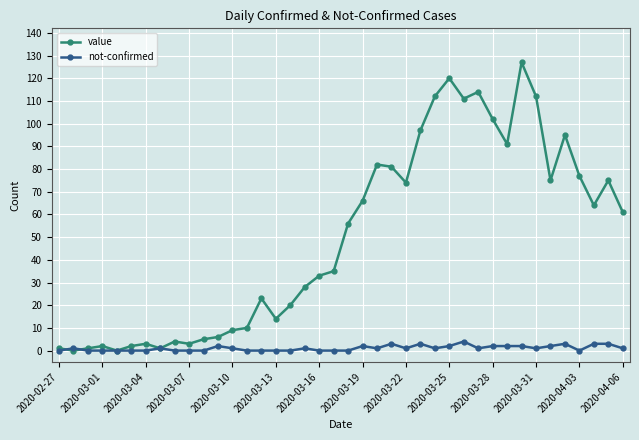

Reading left to right, extract all data points from this chart.

value: 1	0	1	2	0	2	3	1	4	3	5	6	9	10	23	14	20	28	33	35	56	66	82	81	74	97	112	120	111	114	102	91	127	112	75	95	77	64	75	61
not-confirmed: 0	1	0	0	0	0	0	1	0	0	0	2	1	0	0	0	0	1	0	0	0	2	1	3	1	3	1	2	4	1	2	2	2	1	2	3	0	3	3	1